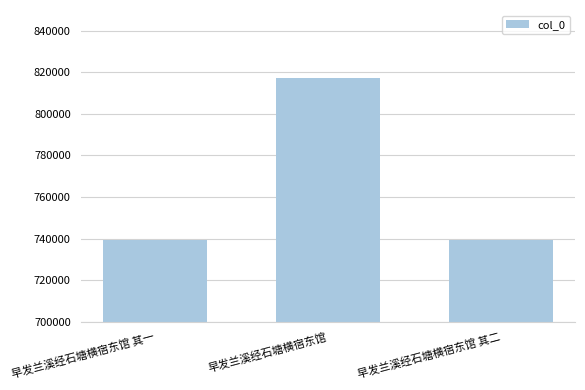

At which label is the value closest to 778185?

早发兰溪经石塘横宿东馆 其二